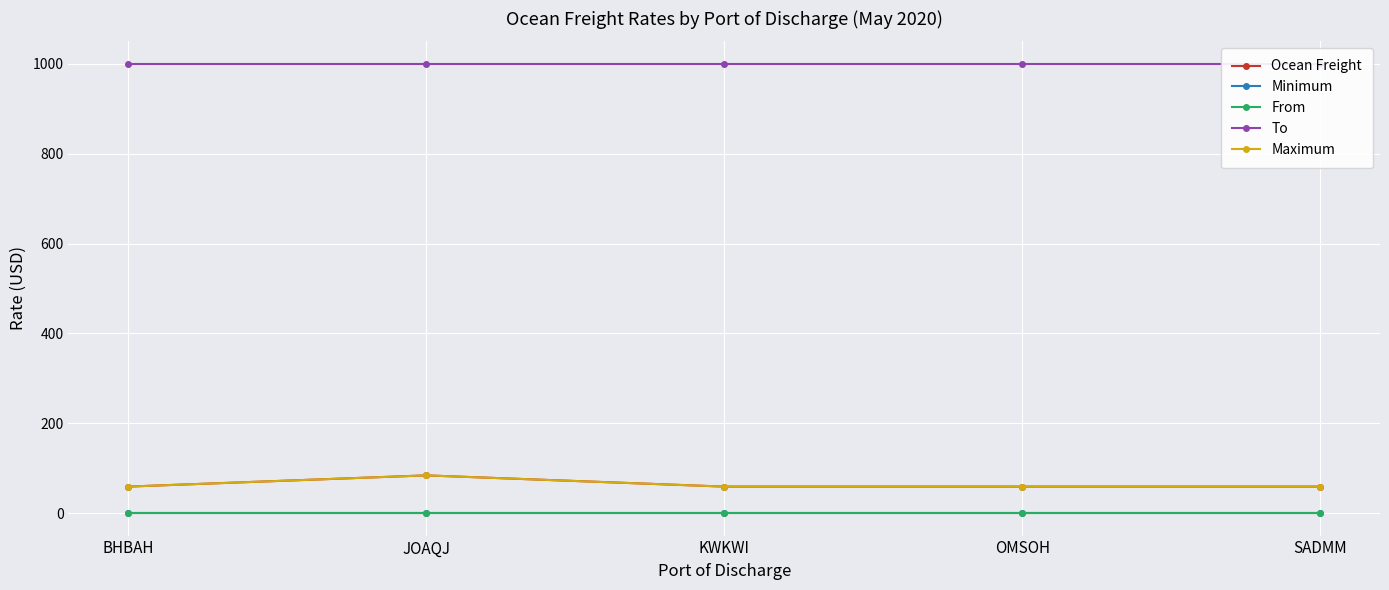

The value of Maximum at OMSOH is 59. True or false?

True